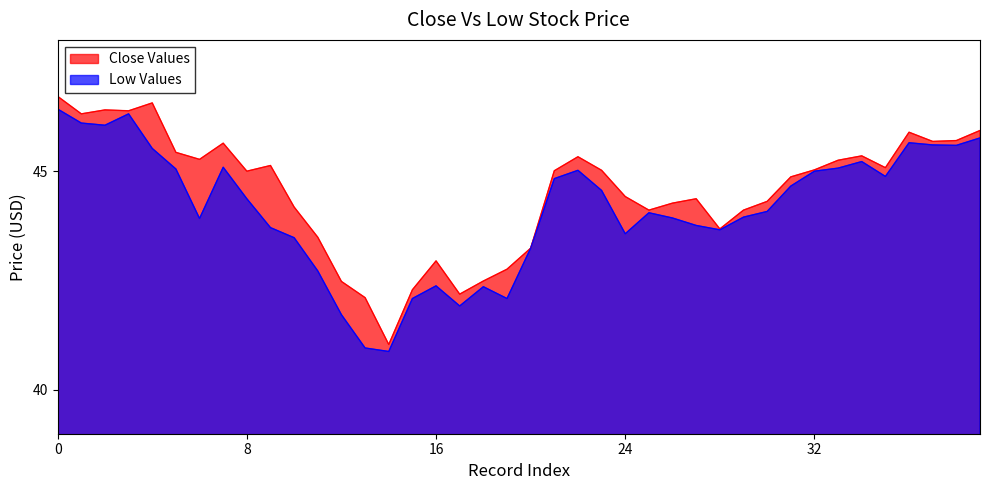

List the series in order of their overall mean, lowest first.

Low Values, Close Values